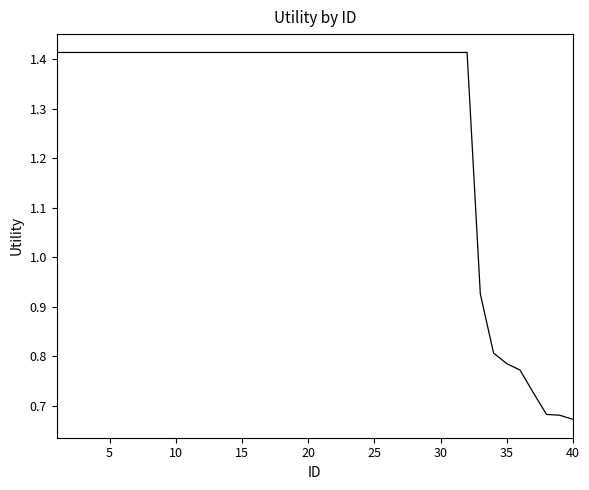

How many distinct data groups are displayed?

1